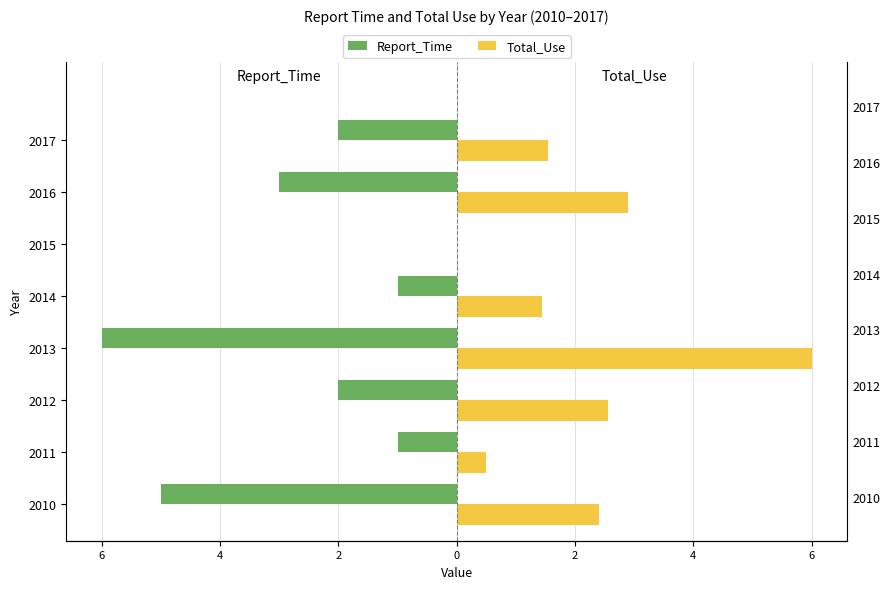

Does the chart contain stacked bars?

No